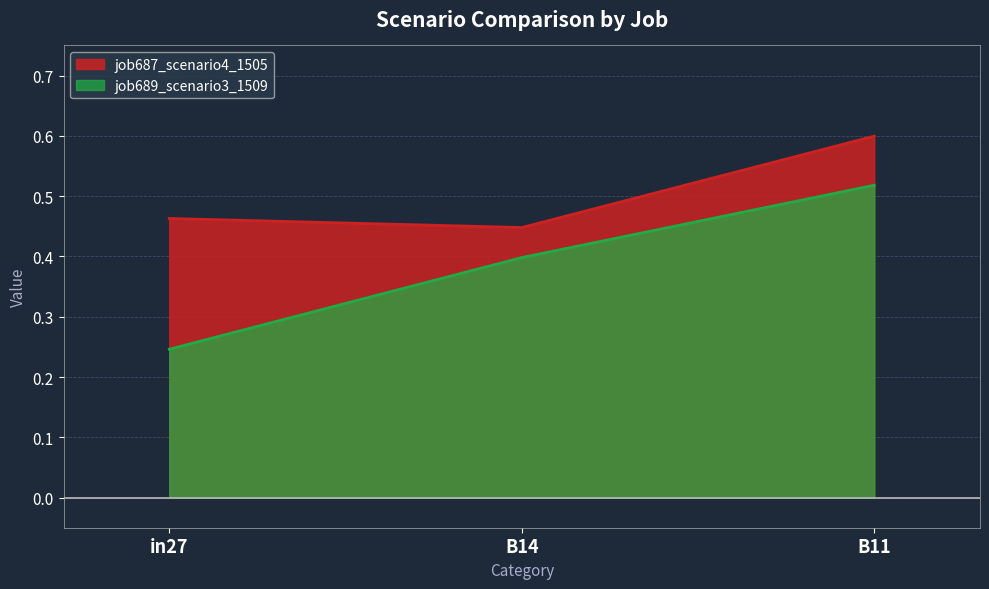

What is the value of the job687_scenario4_1505 point at the 2nd from the left?

0.4